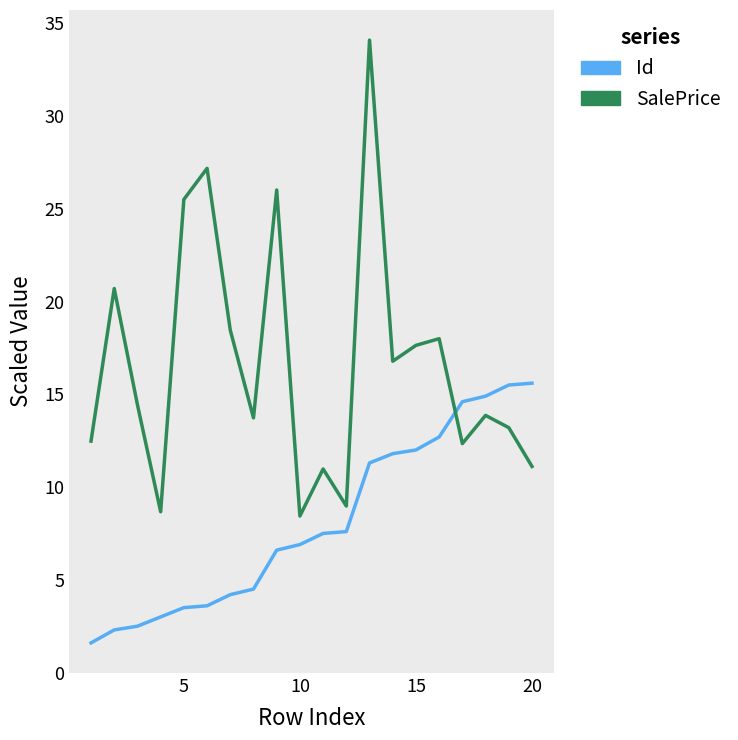

Does the chart display data point markers on the line(s)?

No